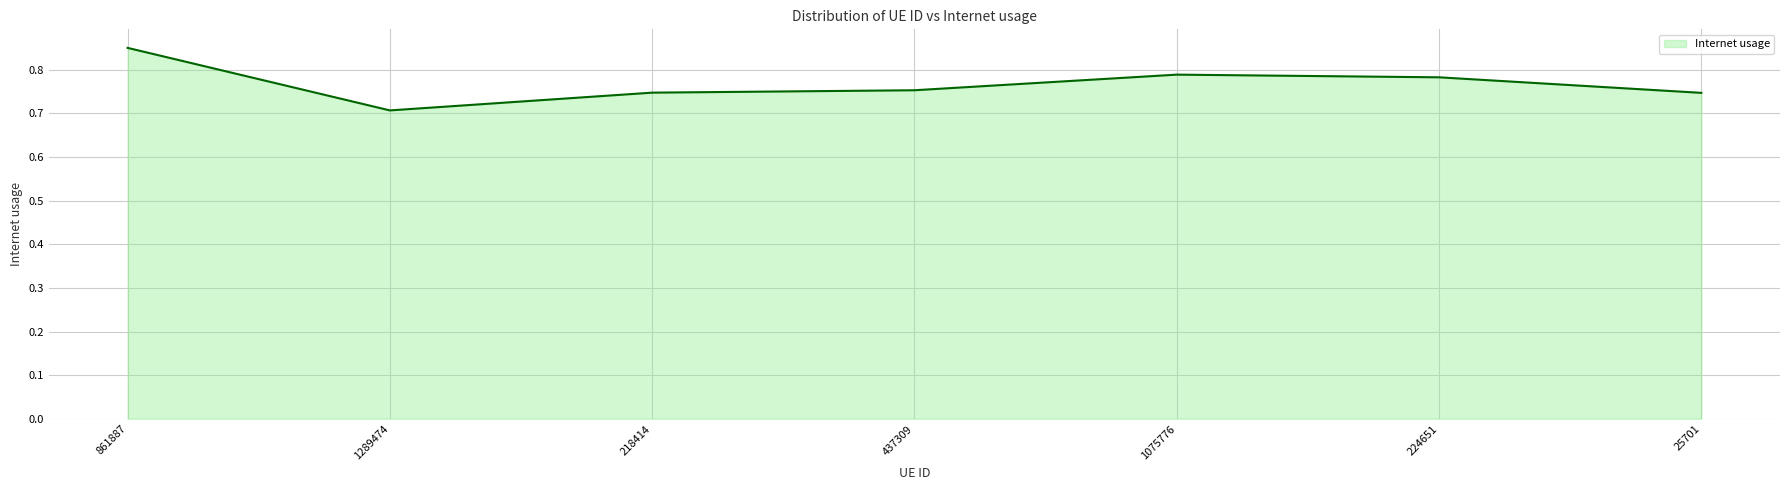

Which has a higher value, 437309 or 1289474?

437309